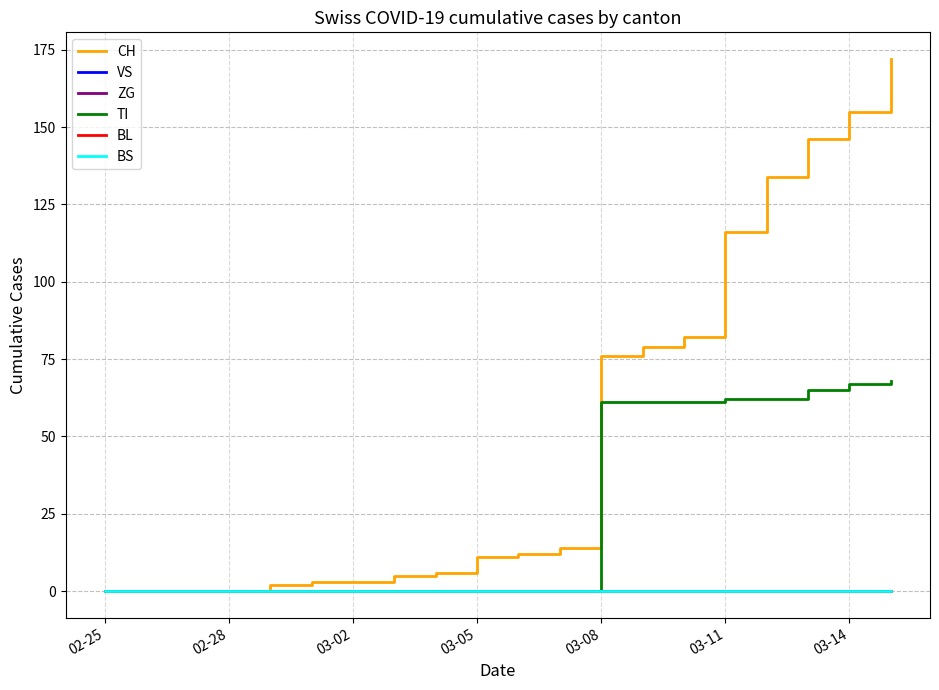

Does the chart display data point markers on the line(s)?

No